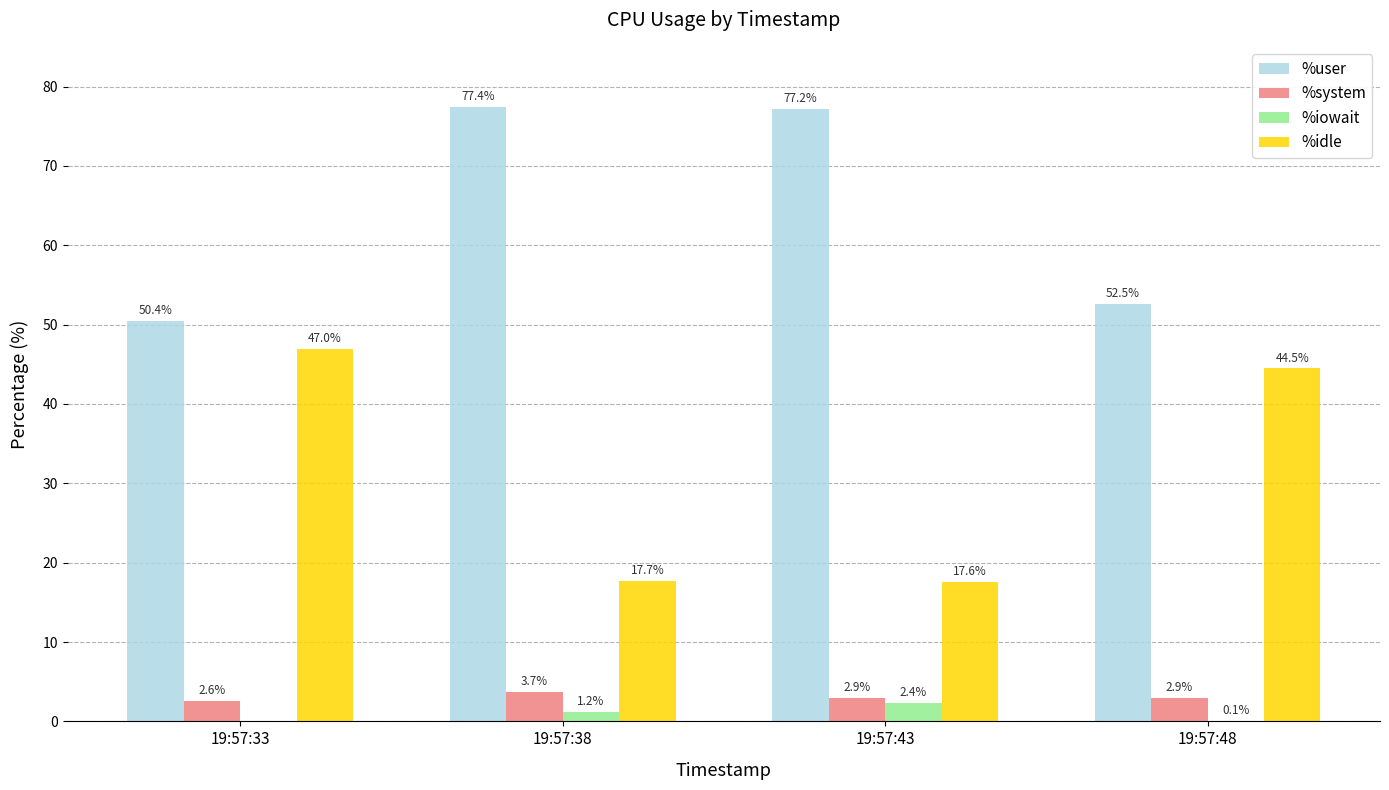

Is it true that %idle equals 28.0 at 19:57:43?

False